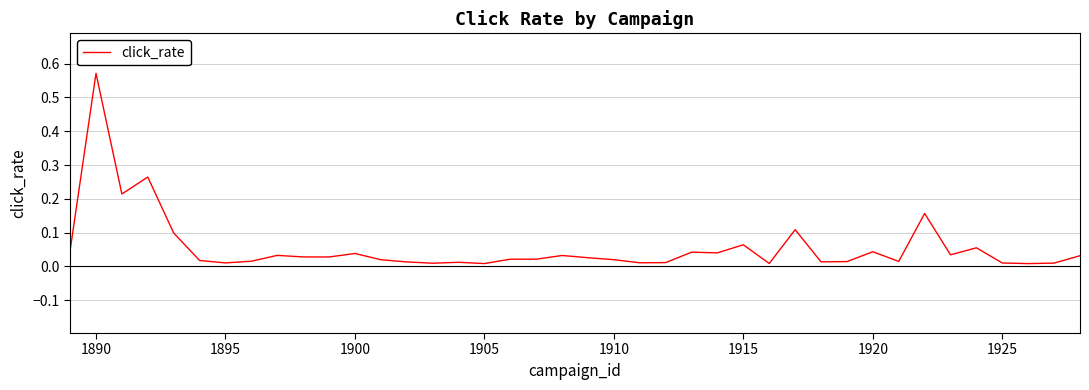

How many interior local peaks (higher than both neighbors) does the data have?

13